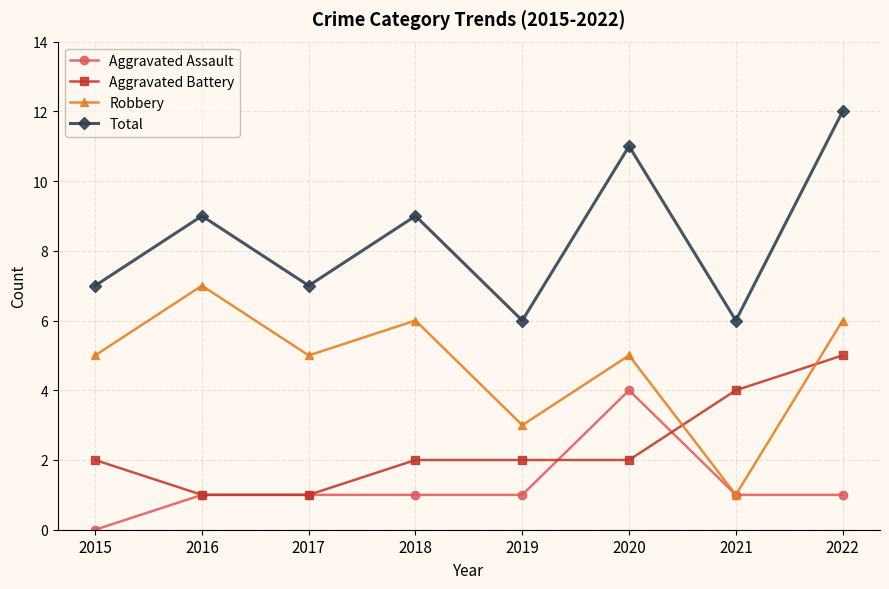

What is the value of the Total point at the 3rd from the left?

7